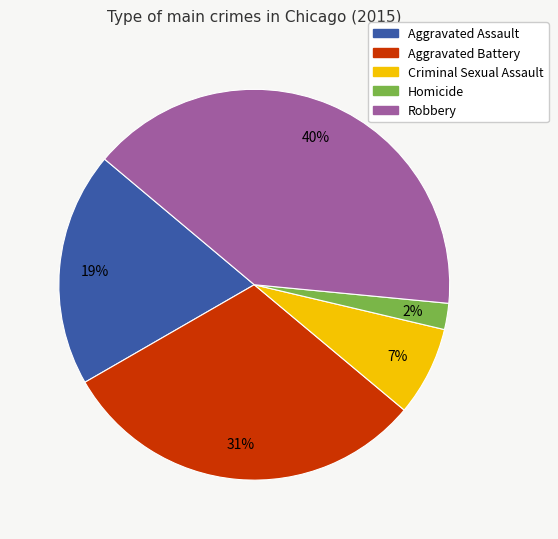

To the nearest percent, what portion does Criminal Sexual Assault represent?

7%